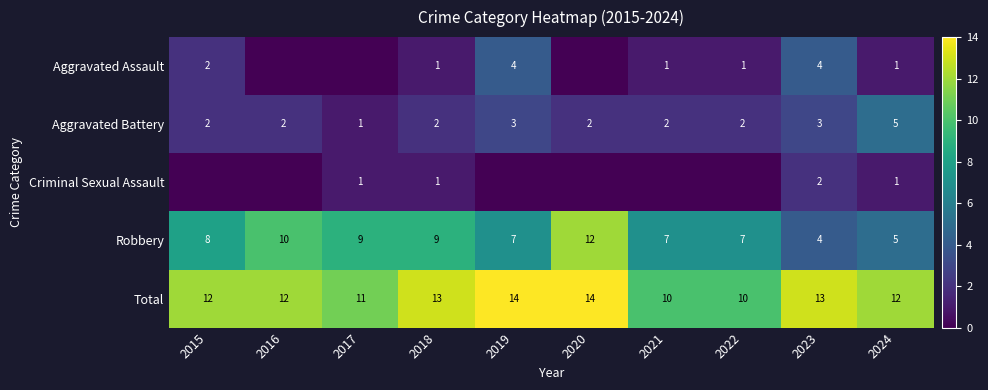

How many Total values are between 11 and 13?

6